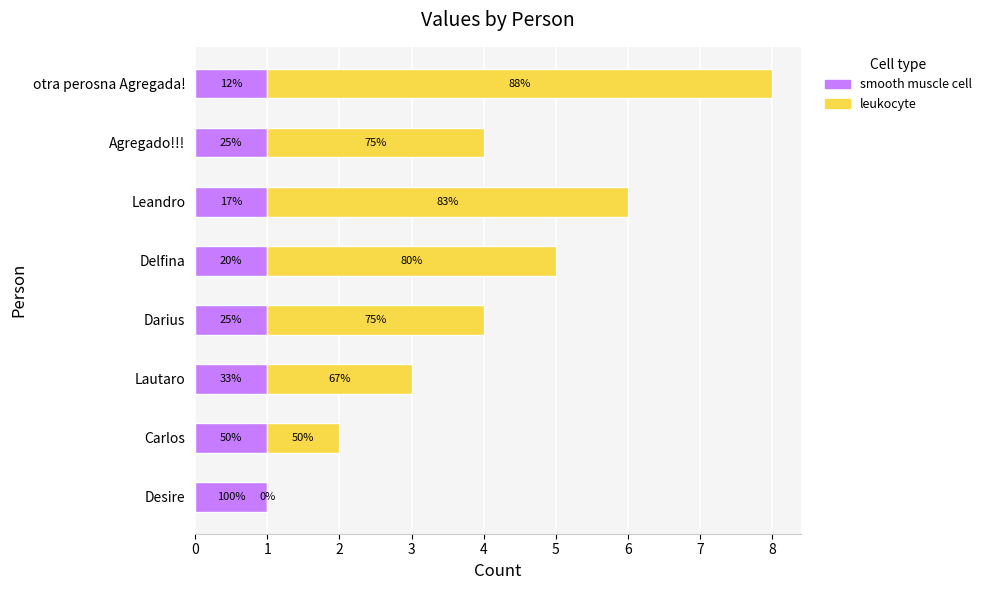

What are all the series names shown in the legend?

smooth muscle cell, leukocyte